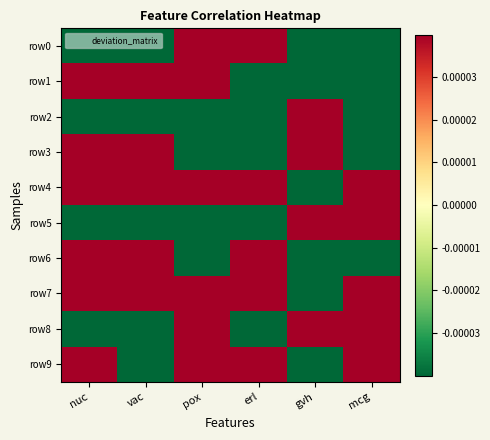

How many series are shown in this chart?

10